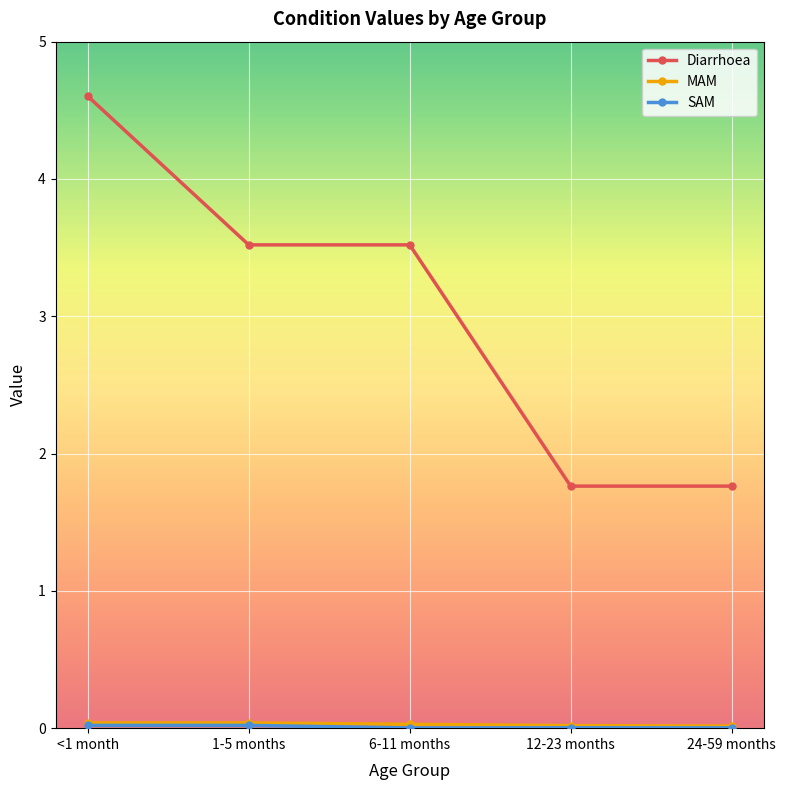

Does the chart have visible grid lines?

Yes